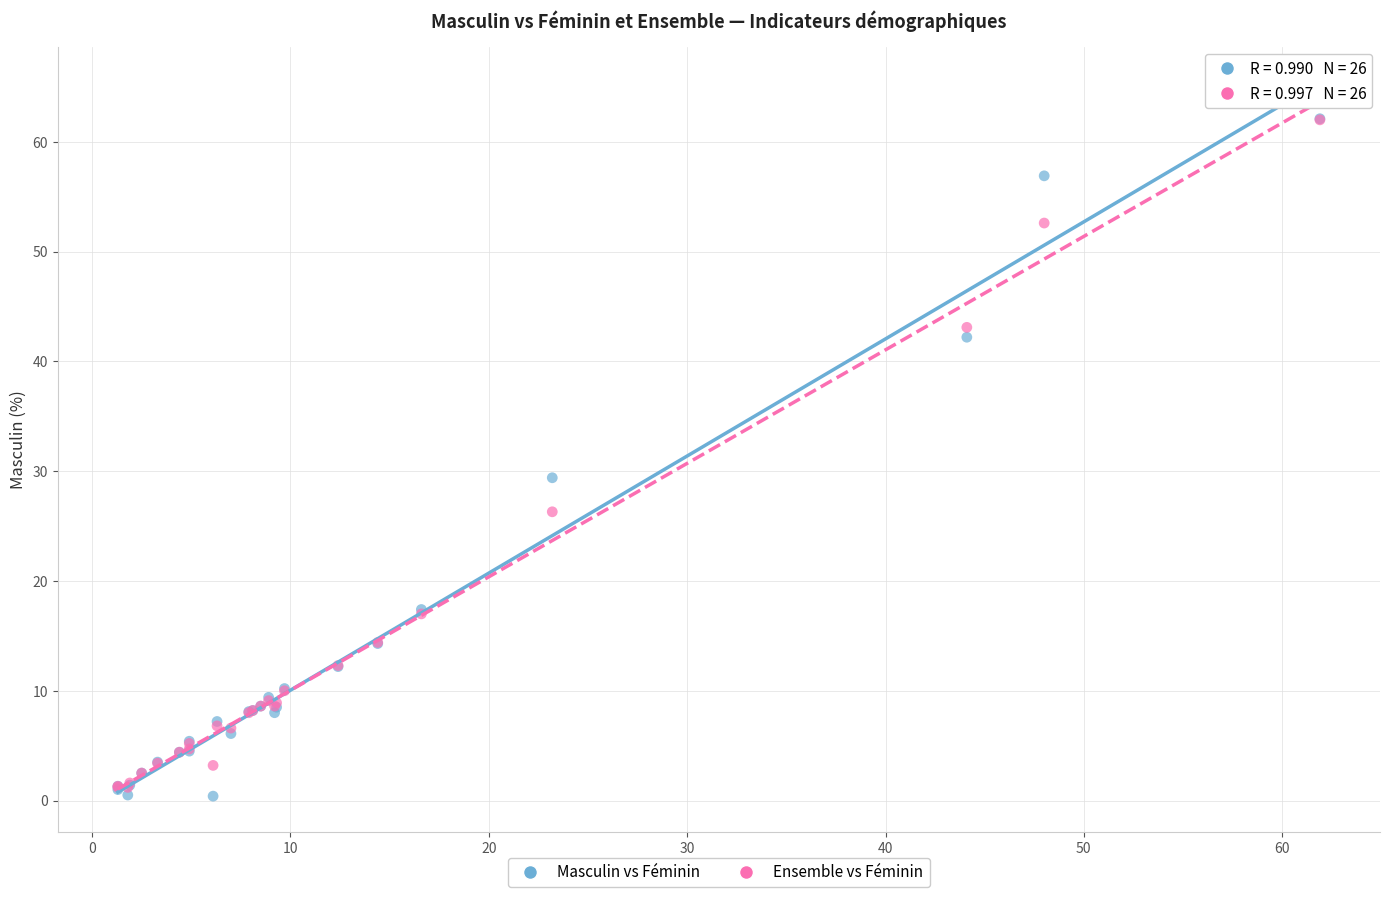

Across all series, what Y value is closest to 31?

29.4